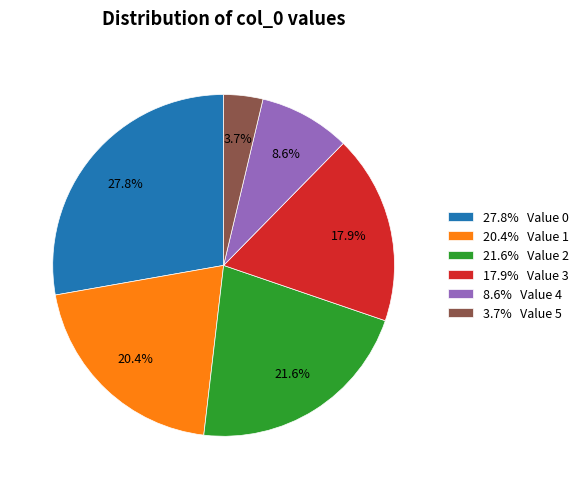

Do 3.7% Value 5 and 8.6% Value 4 together represent more than half of the pie?

No